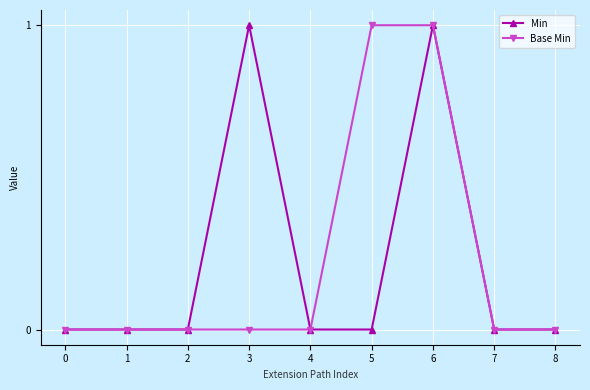

True or false: Base Min has a value of 0 at 8.

True